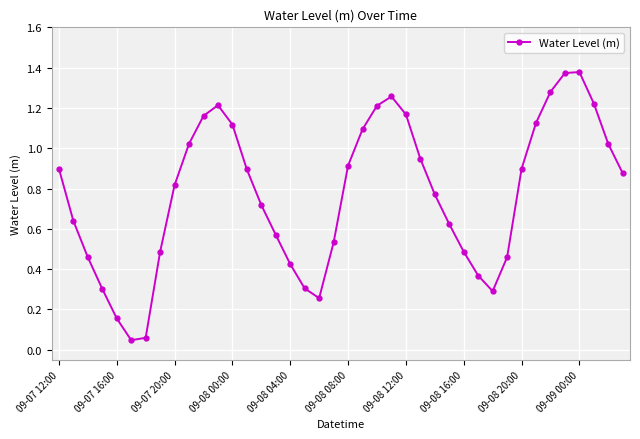

True or false: there are more than 1 points higher than both neighbors.

True